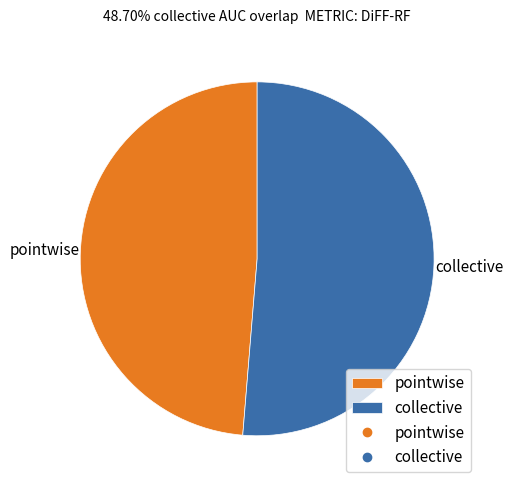

Is the sum of pointwise and collective greater than half?

Yes